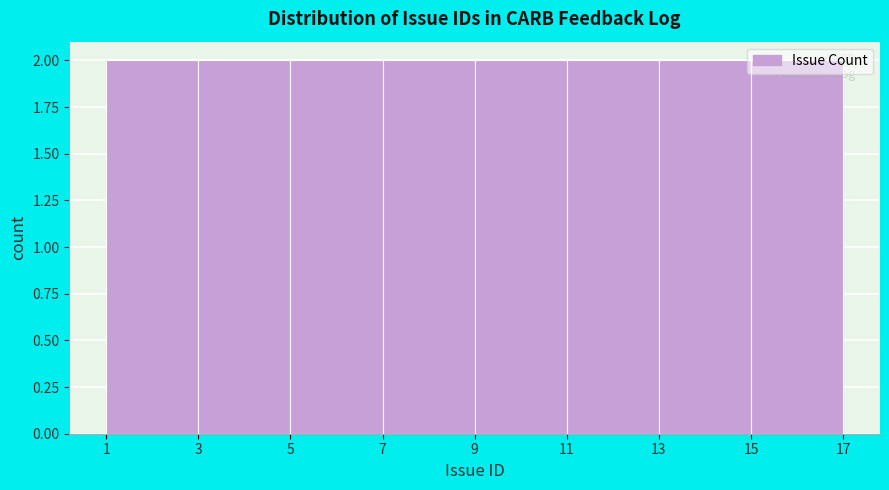

Reading left to right, list every bar in this chart as the range it spans on the x-axis followed by its height. The values are not printed on the chart, so give them approximately, as read against the axis.

1 to 3: 2
3 to 5: 2
5 to 7: 2
7 to 9: 2
9 to 11: 2
11 to 13: 2
13 to 15: 2
15 to 17: 2